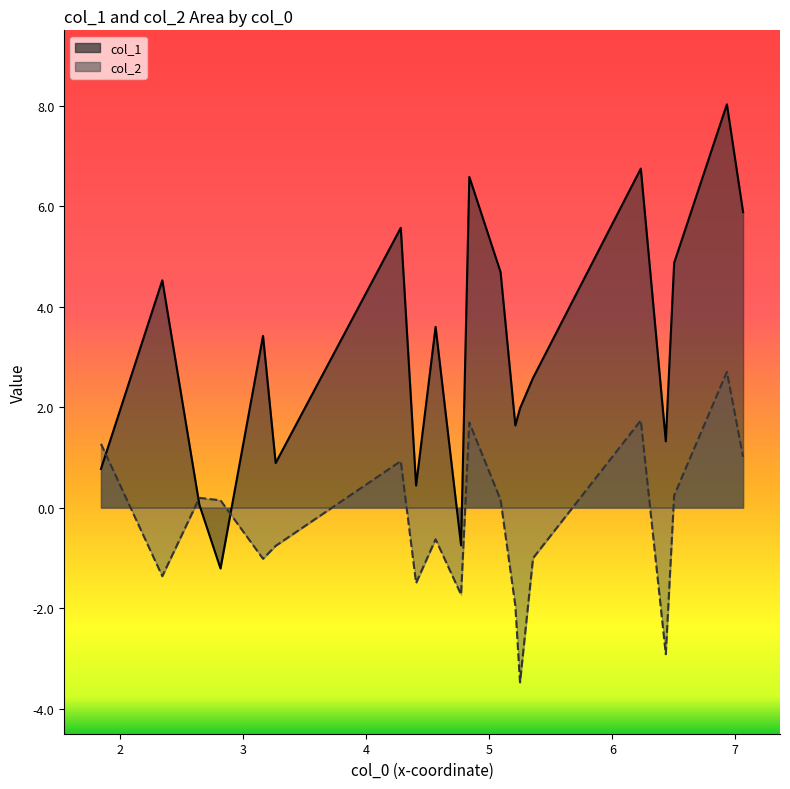

Reading left to right, what are all the values shown in this chart?

col_1_line: 0.8	4.5	0.1	-1.2	3.4	0.9	5.6	0.4	3.6	-0.8	6.6	4.7	1.6	2.0	2.6	6.7	1.3	4.9	8.0	5.9
col_2_line: 1.3	-1.4	0.2	0.1	-1.0	-0.8	0.9	-1.5	-0.6	-1.7	1.7	0.2	-2.0	-3.5	-1.0	1.7	-2.9	0.2	2.7	1.0